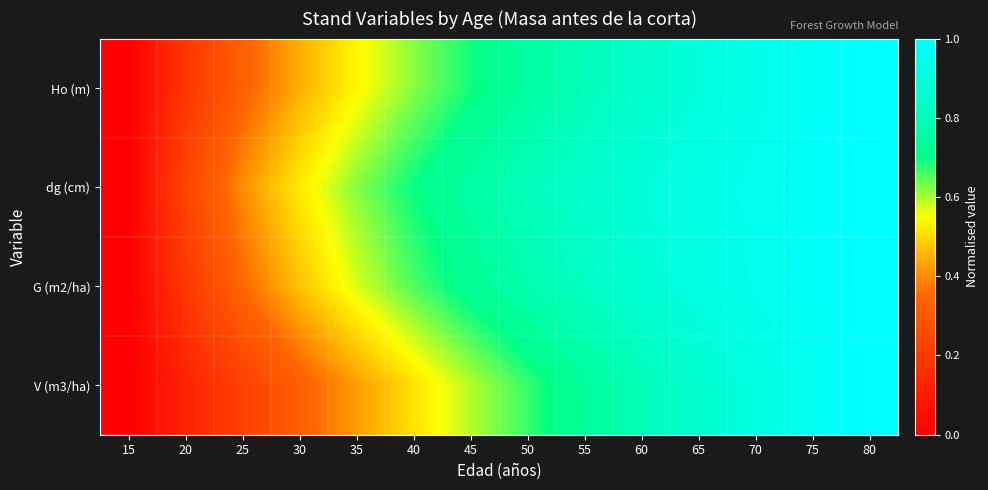

Which series changed the most between 40 and 45?

V (m3/ha)